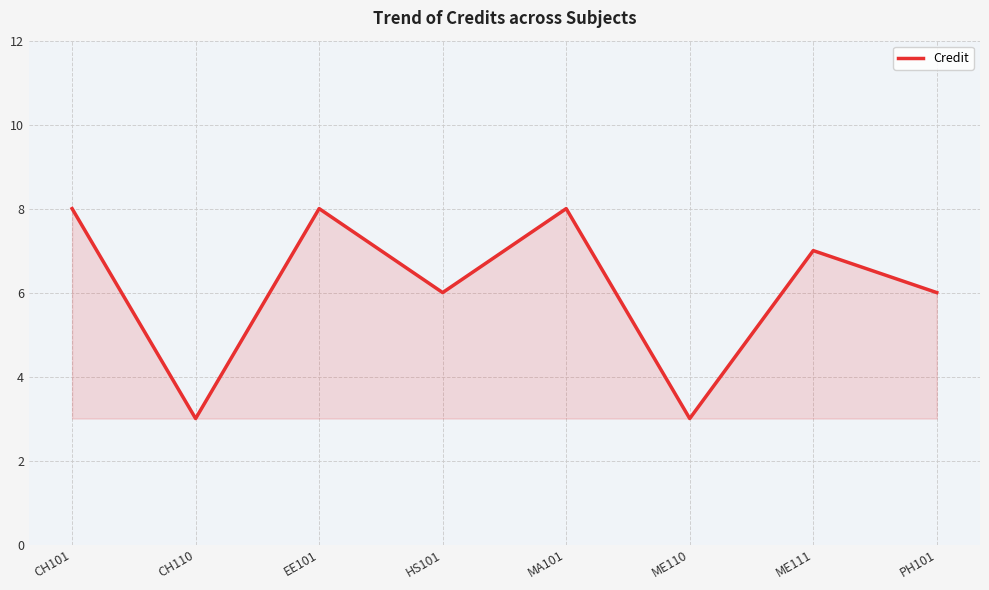

Where is the first local maximum?

EE101